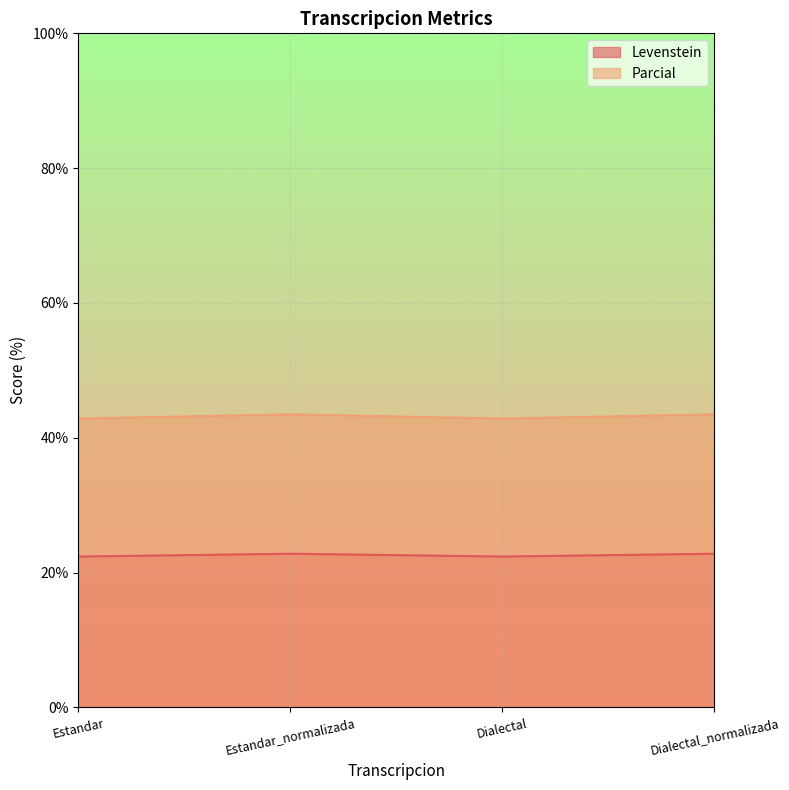

Is it true that Parcial equals 42.9 at Dialectal?

True